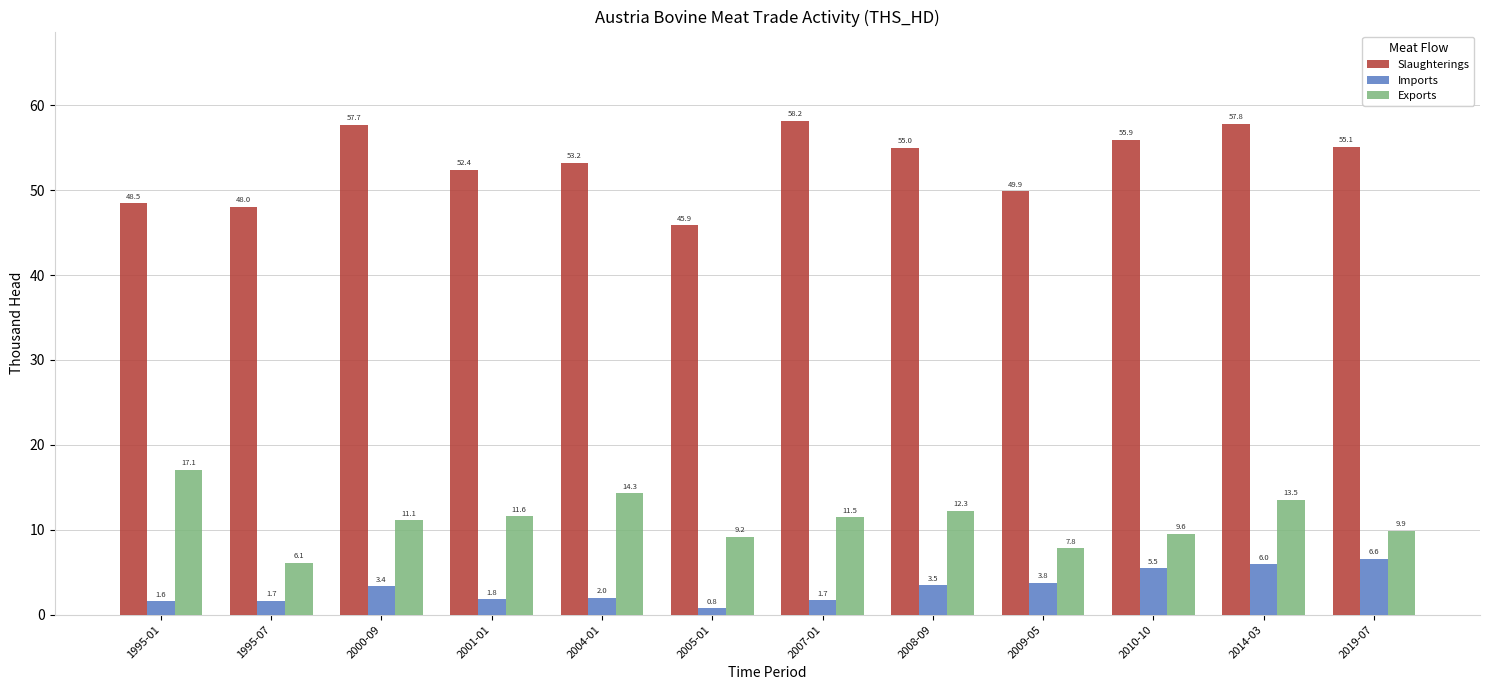

How many categories are shown in the chart?

12